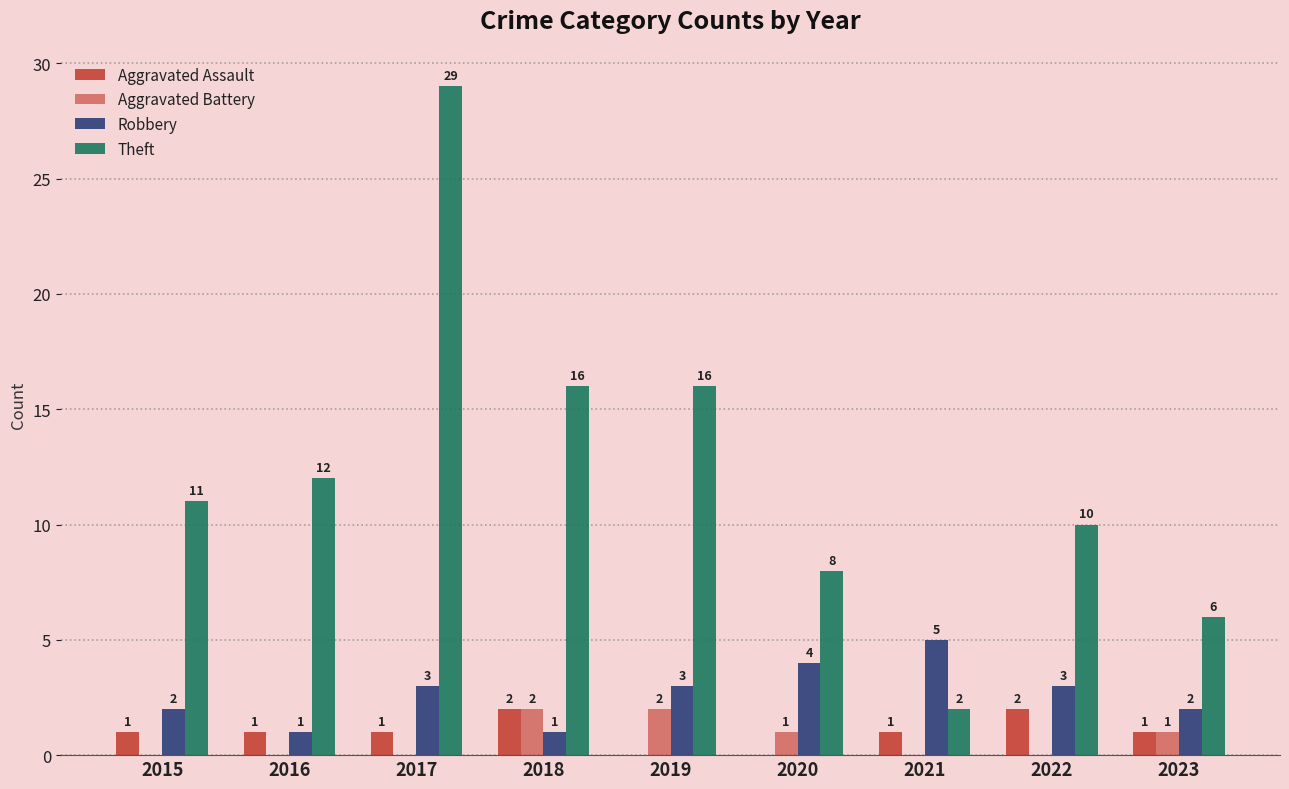

Reading left to right, extract all data points from this chart.

Aggravated Assault: 1	1	1	2	0	0	1	2	1
Aggravated Battery: 0	0	0	2	2	1	0	0	1
Robbery: 2	1	3	1	3	4	5	3	2
Theft: 11	12	29	16	16	8	2	10	6